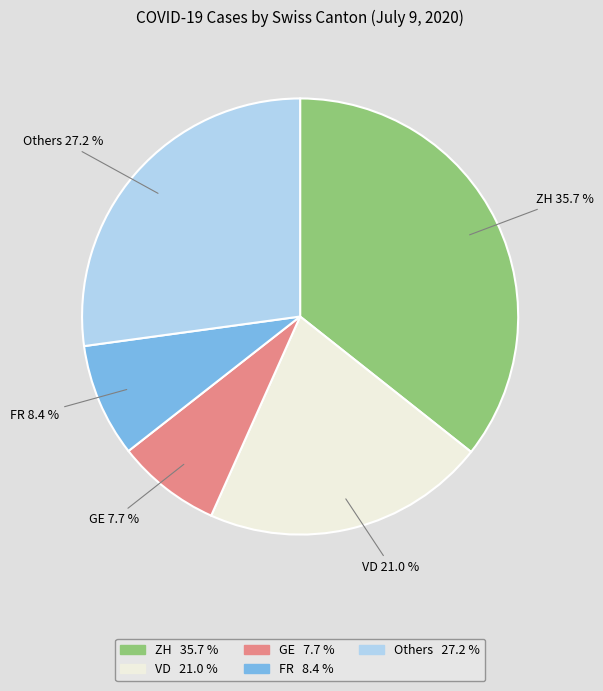

Does any single category account for the majority?

No